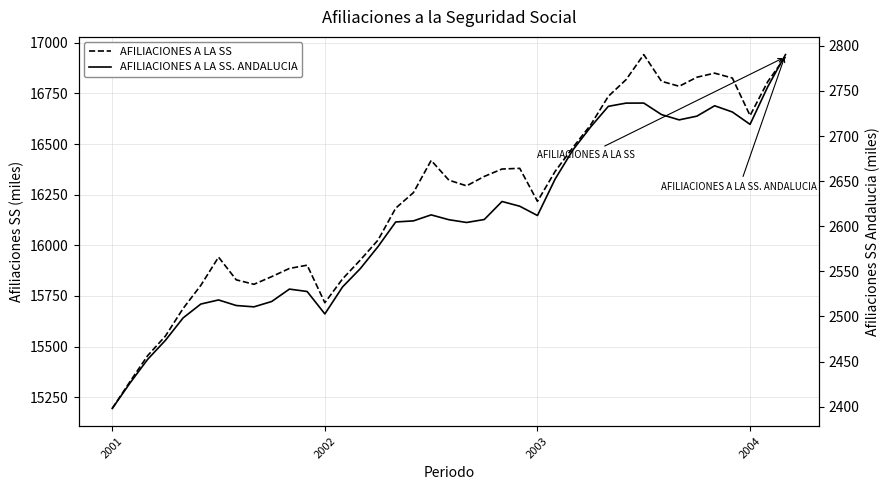

What is the difference between the maximum and minimum values in the AFILIACIONES A LA SS. ANDALUCIA series?

392.3